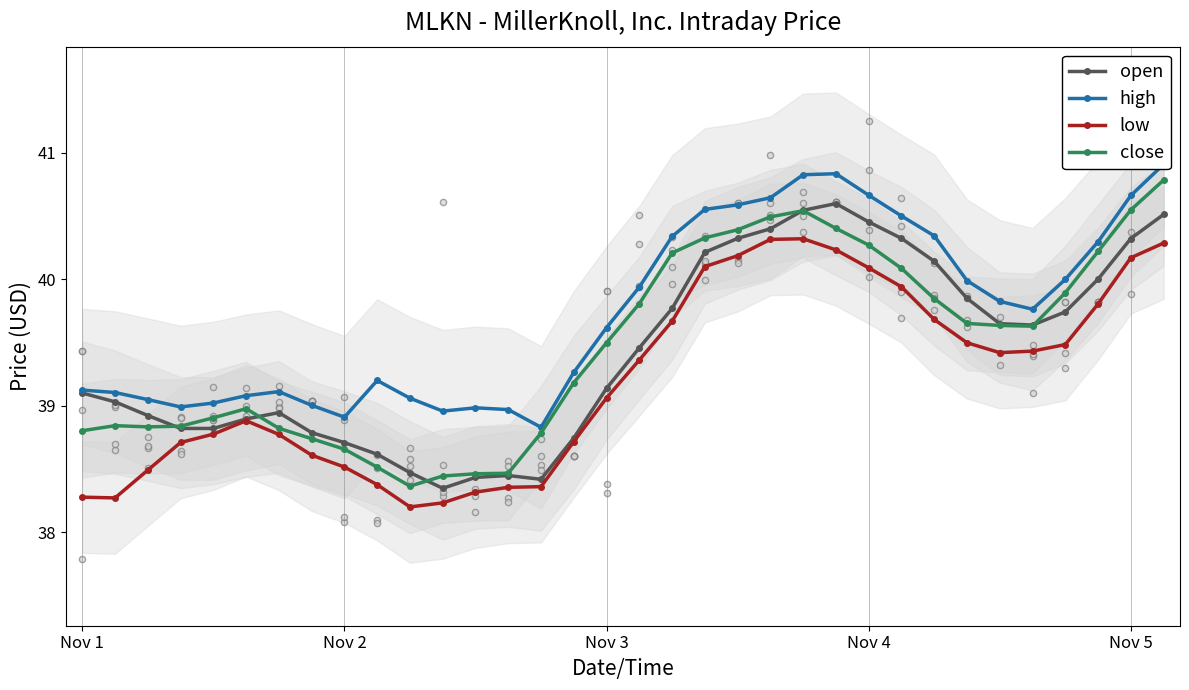

How many data points in low are less than 39?

16